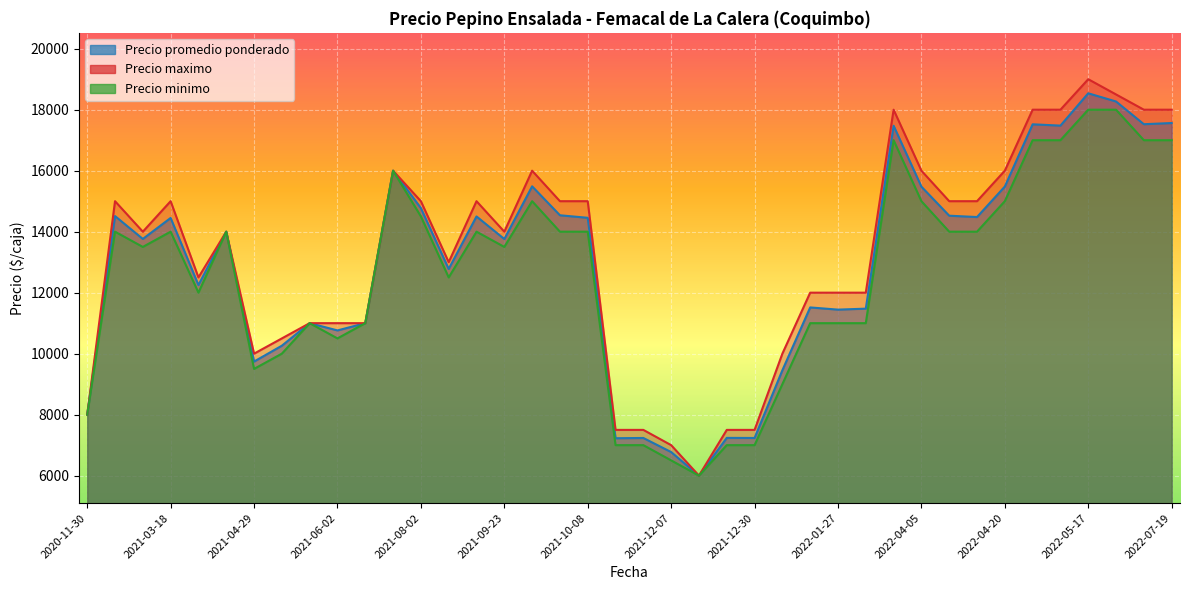

True or false: Precio minimo and Precio maximo intersect in this chart.

False